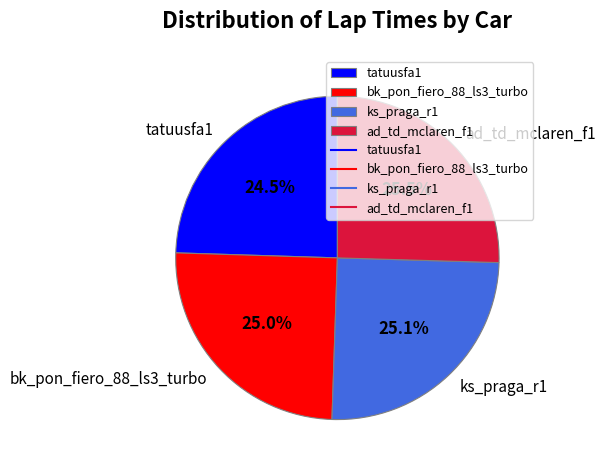

Between ks_praga_r1 and tatuusfa1, which is larger?

ks_praga_r1